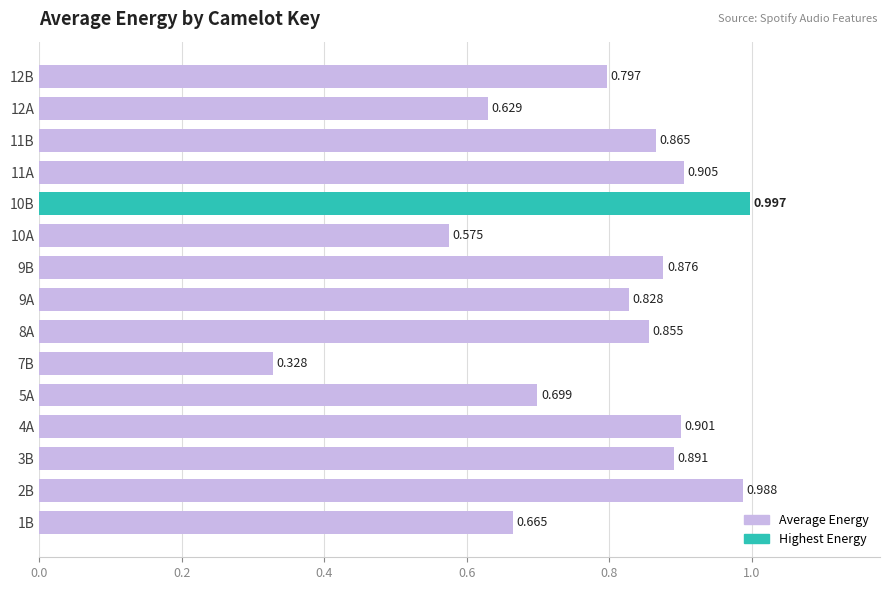

Which label corresponds to the smallest value in the chart?

7B